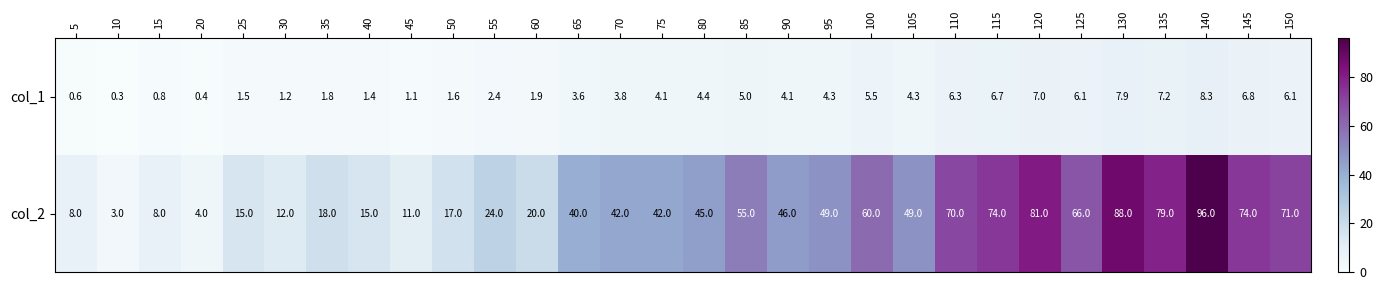

True or false: col_1 has a value of 6.3 at 110.

True